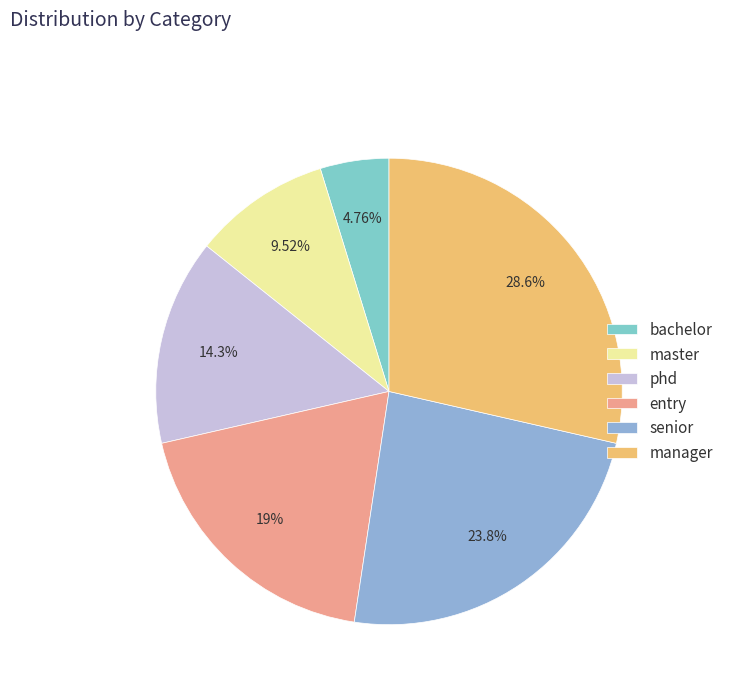

True or false: senior accounts for 34% of the total.

False